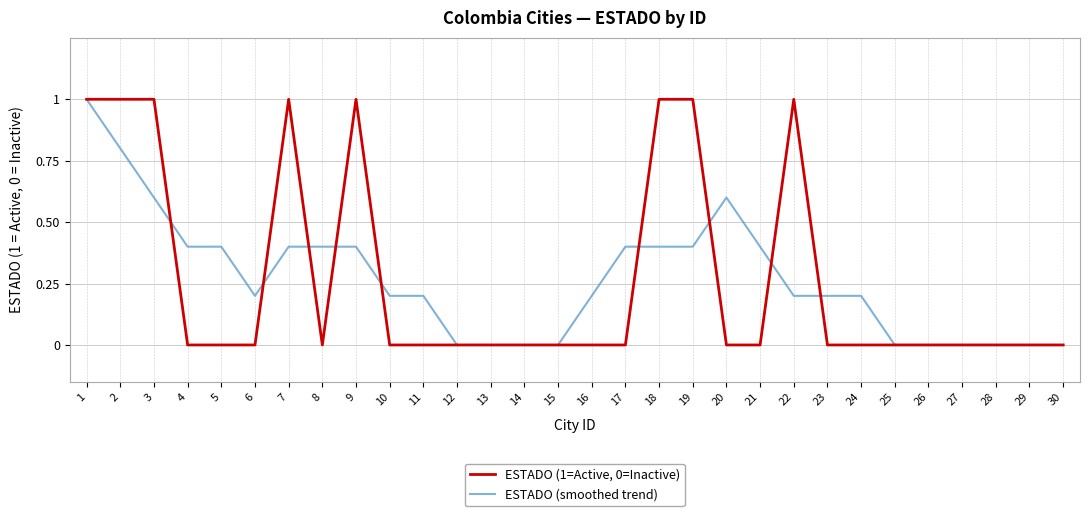

What is the difference between the highest and lowest values at 4?

0.4